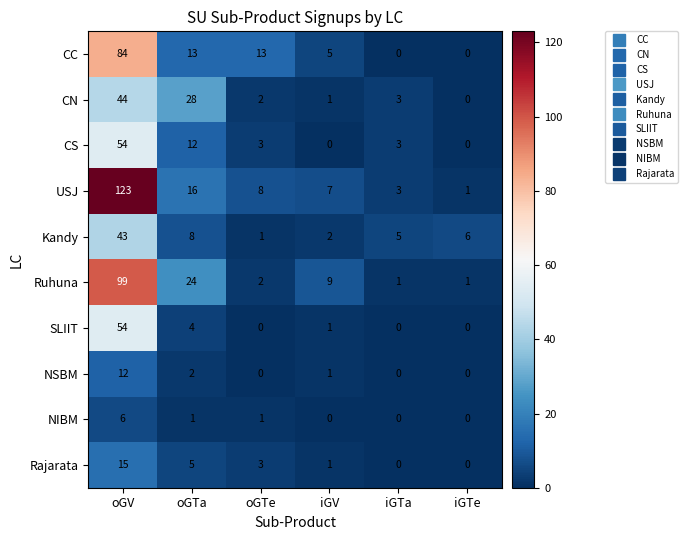

List the labels in order of Kandy value, smallest first.

oGTe, iGV, iGTa, iGTe, oGTa, oGV